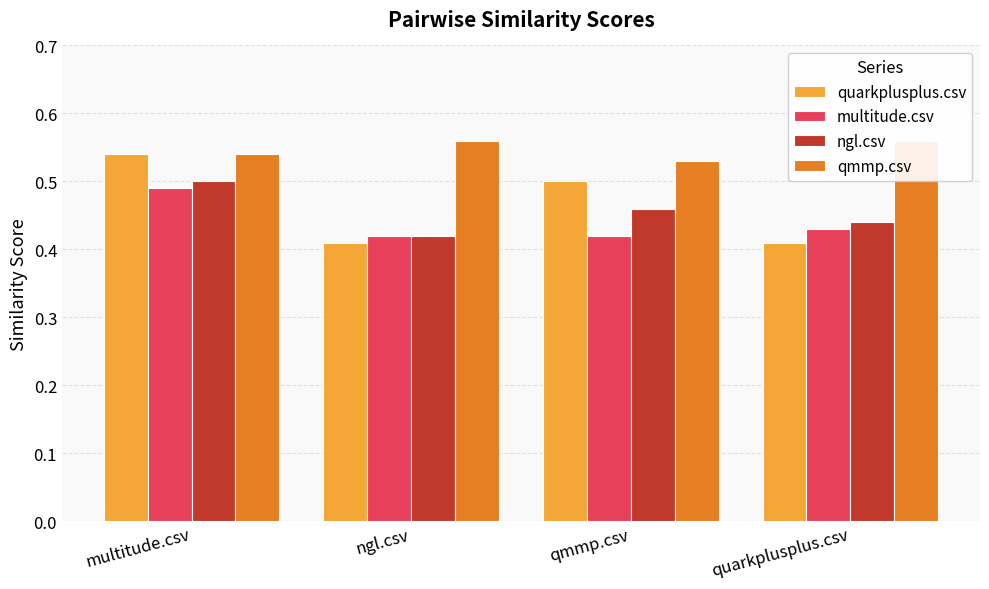

At which category is the sum across all series the highest?

multitude.csv